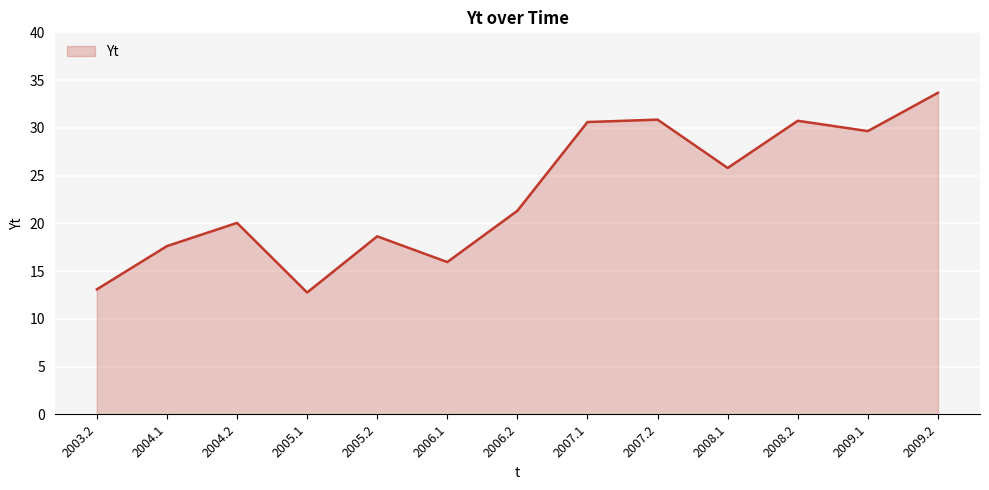

Which has a higher value, 2008.2 or 2009.2?

2009.2